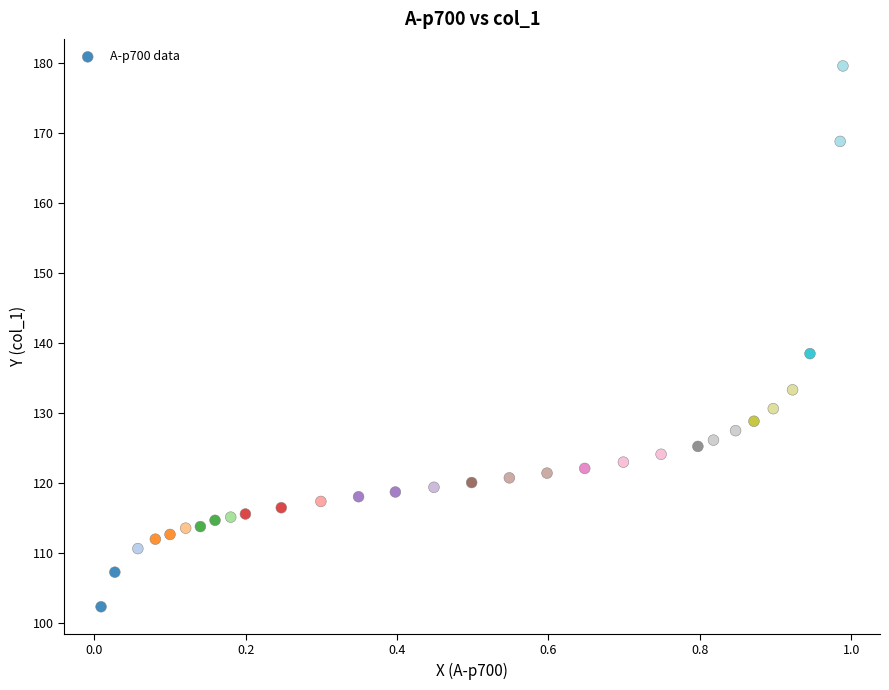

What is the range of X values (max minus min)?

1.0